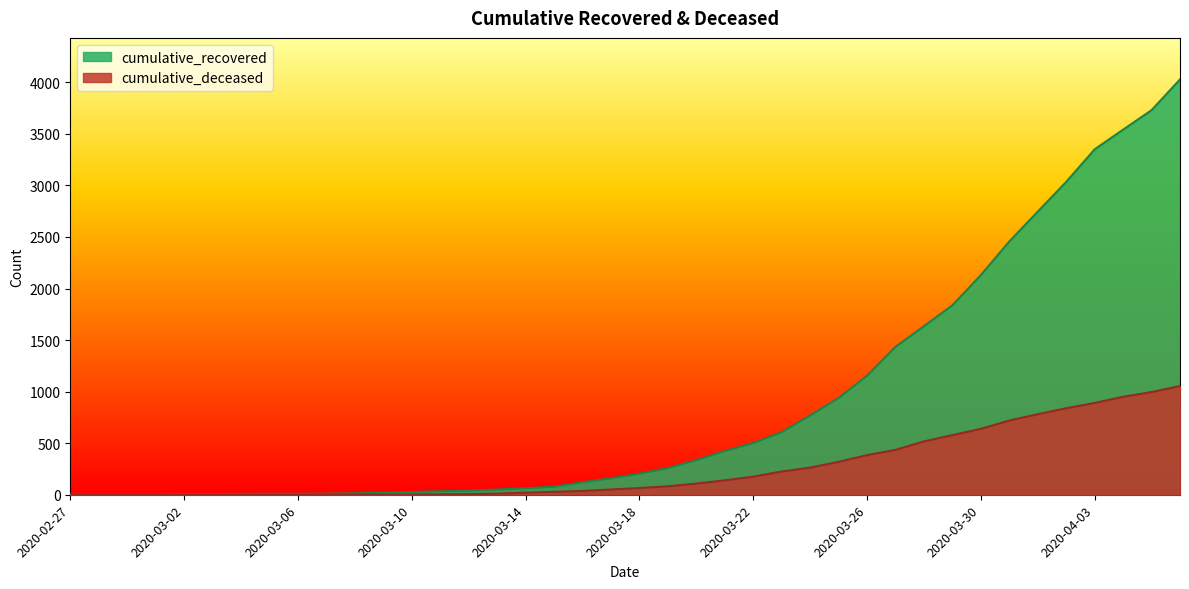

Does the chart have visible grid lines?

No